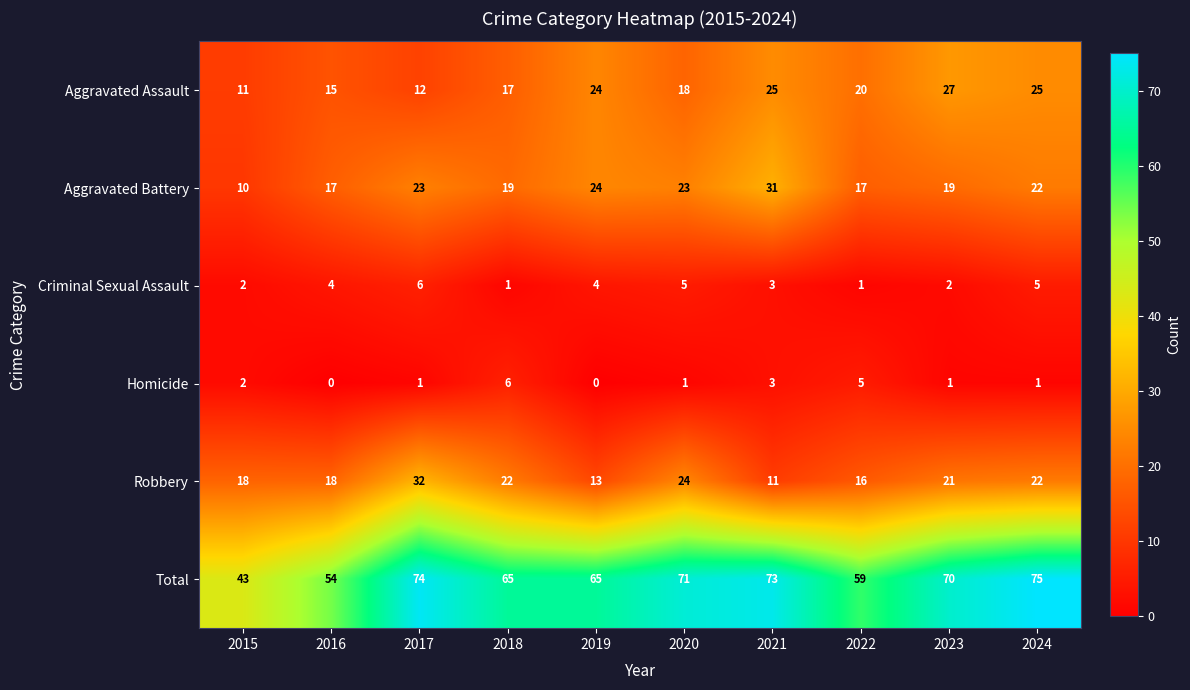

Rank the series at 2016 from highest to lowest value.

Total, Robbery, Aggravated Battery, Aggravated Assault, Criminal Sexual Assault, Homicide